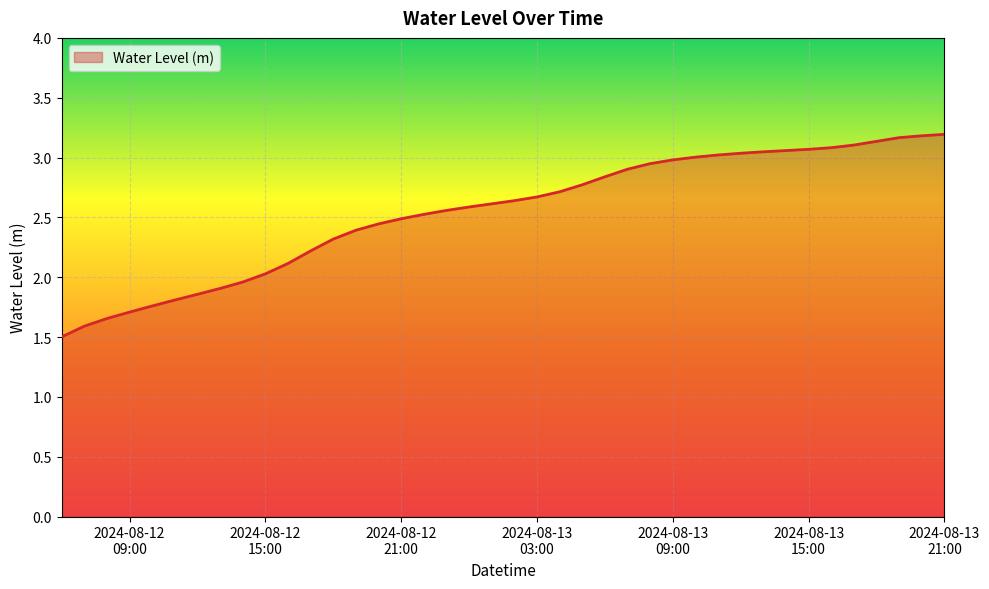

What is the minimum value shown in the chart?

1.5